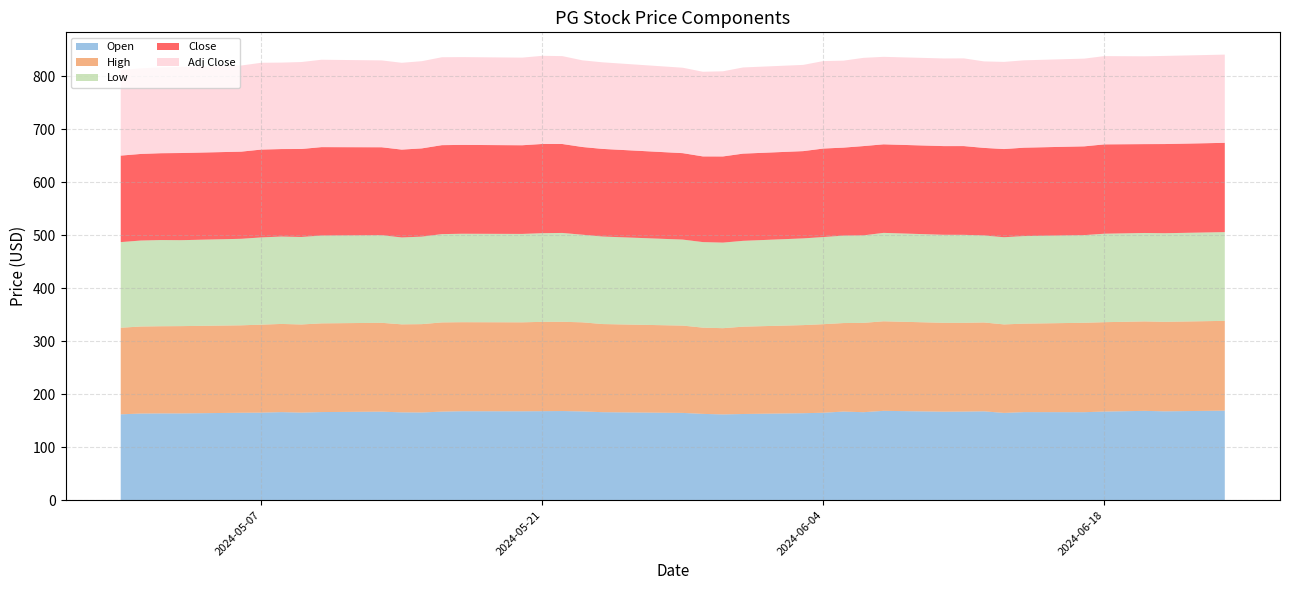

Reading left to right, what are all the values shown in this chart?

Open: 161.8	163.3	163.5	163.5	164.8	165.0	166.0	165.1	166.1	166.9	165.5	165.3	166.9	167.7	167.6	167.8	168.0	167.3	165.9	164.5	162.6	161.6	162.4	163.9	164.8	167.0	165.8	168.4	166.8	167.0	167.5	164.5	166.0	165.9	167.0	168.4	167.5	168.8
High: 163.4	164.2	164.5	164.7	165.0	166.0	166.4	166.3	167.4	167.6	166.1	166.7	168.3	168.0	167.9	168.5	168.4	168.1	166.3	164.8	162.7	162.7	164.8	166.2	167.1	167.0	168.6	169.0	167.7	167.5	167.6	167.0	166.9	168.7	168.6	168.8	168.9	169.4
Low: 161.6	162.2	162.6	162.2	163.3	164.6	164.9	165.1	165.7	165.4	163.9	165.1	166.6	166.9	166.8	167.3	167.6	165.3	165.1	162.3	161.4	161.5	162.0	163.6	164.4	165.0	165.1	166.8	166.1	166.0	164.2	164.5	165.2	165.4	166.9	166.9	167.2	167.5
Close: 163.2	163.4	163.8	164.5	164.4	165.8	165.1	166.0	166.9	165.9	165.8	166.5	167.9	167.6	167.3	168.4	167.8	165.5	165.3	163.1	161.6	162.6	164.5	164.6	167.0	166.1	168.5	167.1	167.4	167.5	165.2	166.4	166.8	167.5	168.6	167.7	168.3	168.4
Adj Close: 161.3	161.5	161.9	162.5	162.5	163.8	163.1	164.1	164.9	163.9	163.8	164.5	165.9	165.7	165.3	166.4	165.8	163.5	163.4	161.2	159.7	160.7	162.6	162.7	165.0	164.1	166.5	165.1	165.4	165.5	163.2	164.4	164.8	165.5	166.6	165.7	166.3	166.5